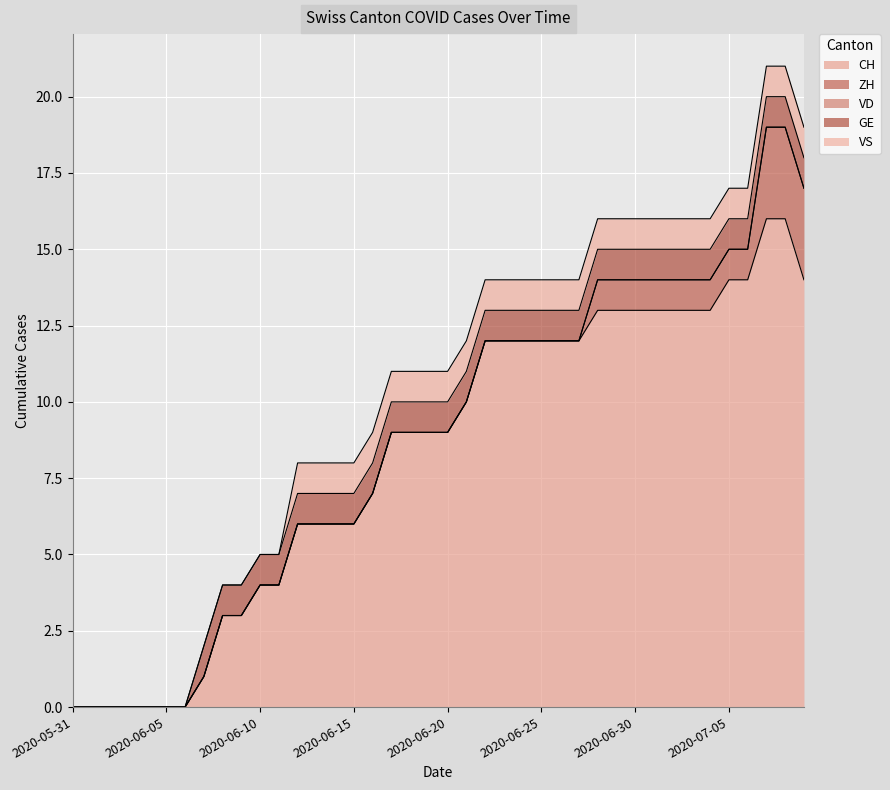

True or false: VD has more than 1 points higher than both neighbors.

False